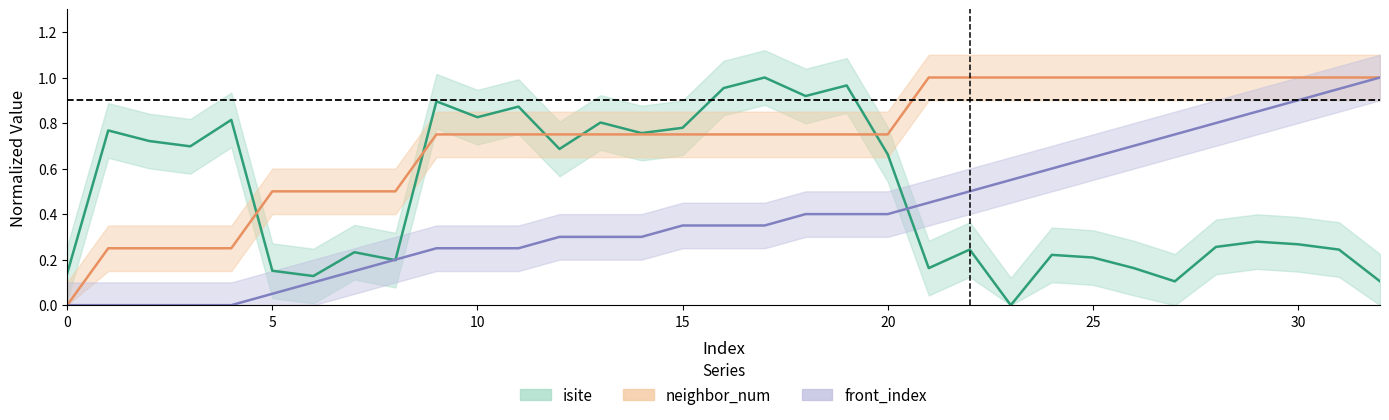

Does the chart display data point markers on the line(s)?

No